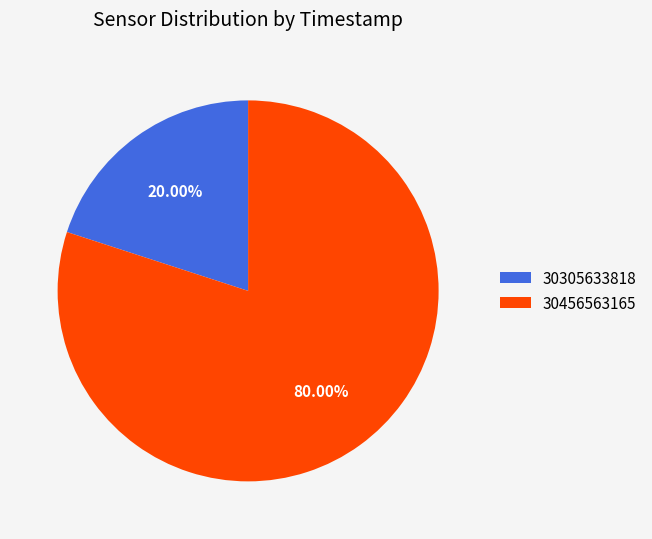

How many slices are in this pie chart?

2